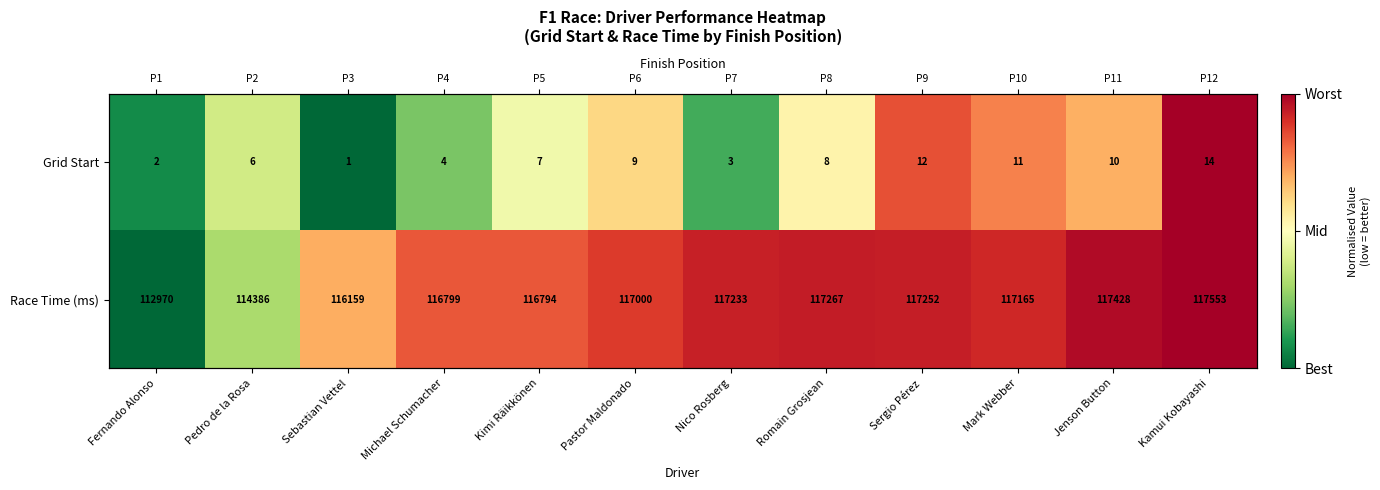

What is the sum of all Grid Start values?

5.8